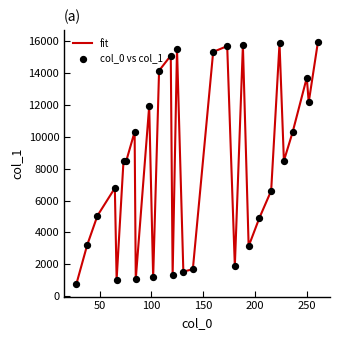

What is the maximum value shown in the chart?

15961.5